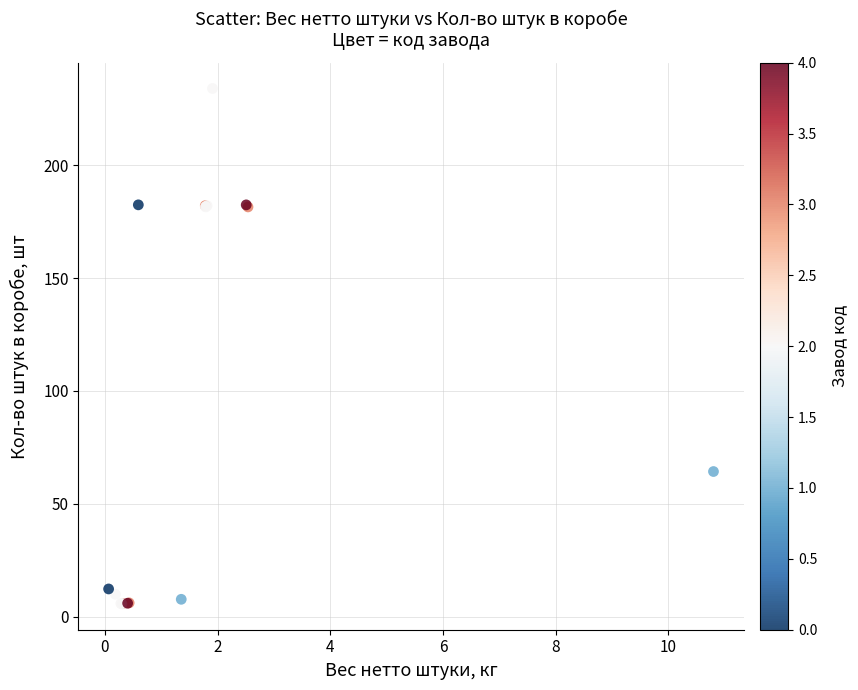

What Y value in the scatter plot is closest to 119?

64.3